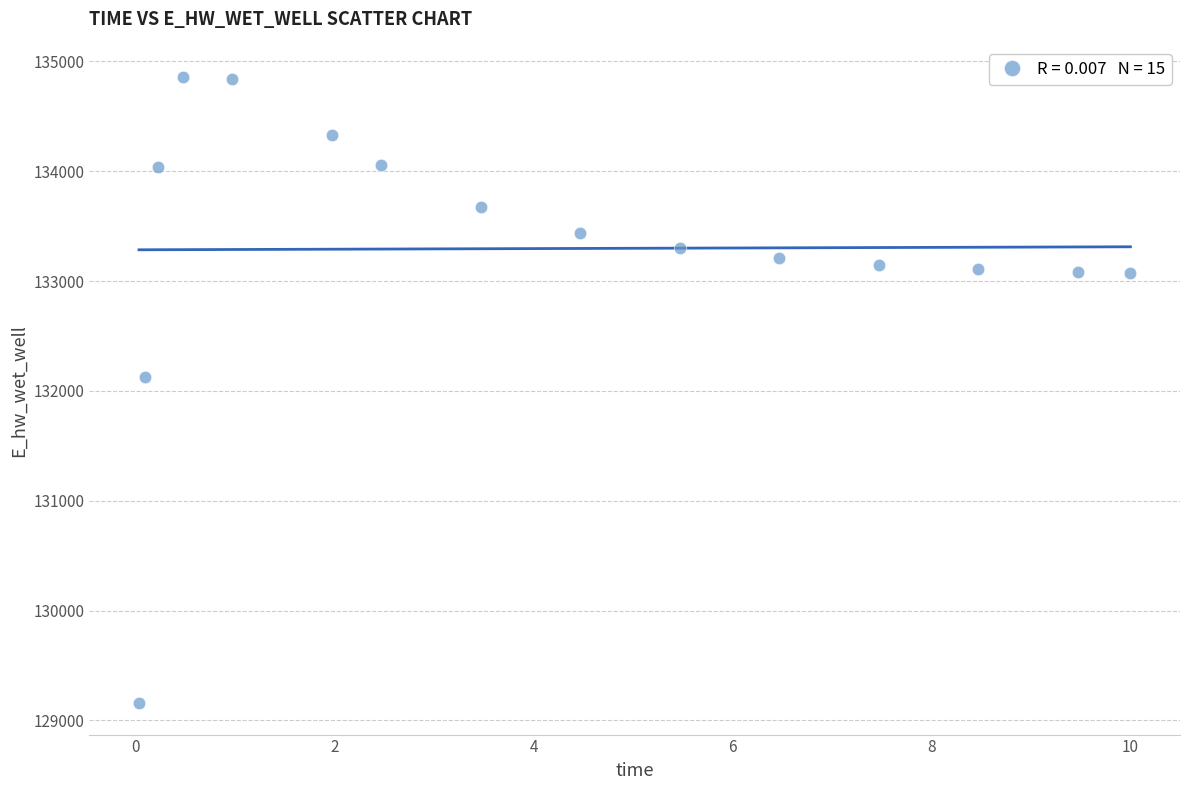

What is the range of Y values (max minus min)?

5701.6